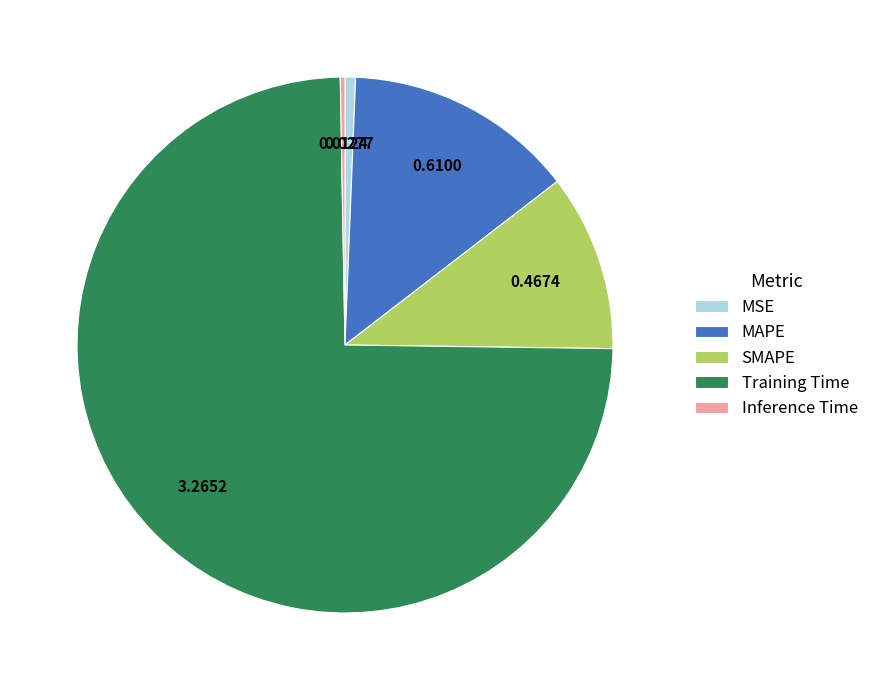

Does any single category account for the majority?

Yes